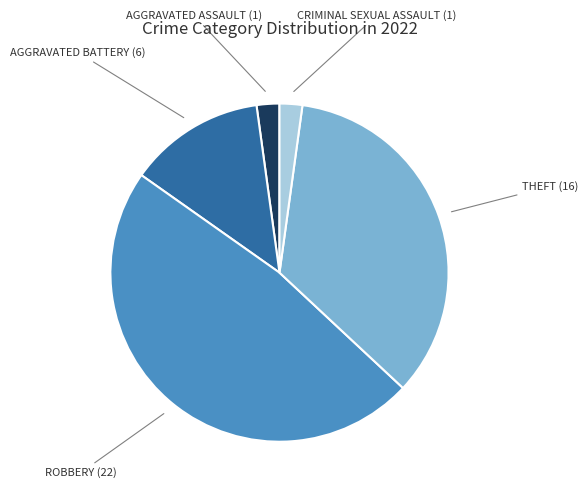

Does any single category account for the majority?

No